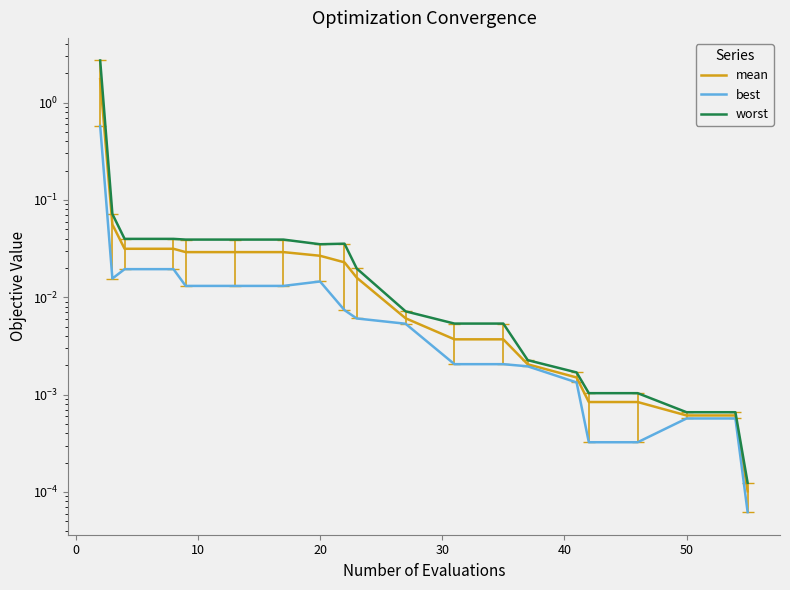

True or false: best has a value of 0.0 at 20.

True